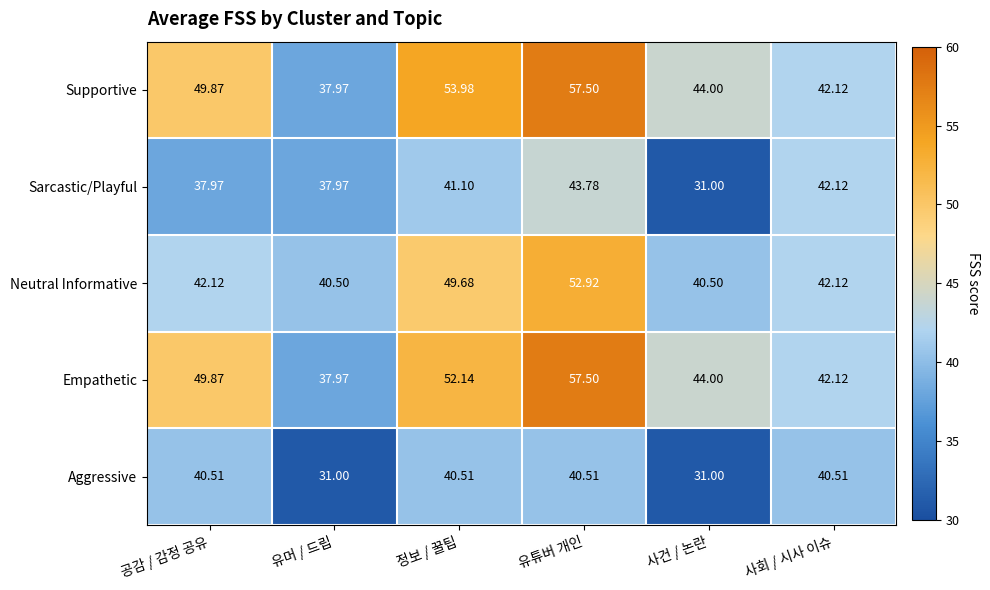

At which label is Empathetic closest to 47?

공감 / 감정 공유